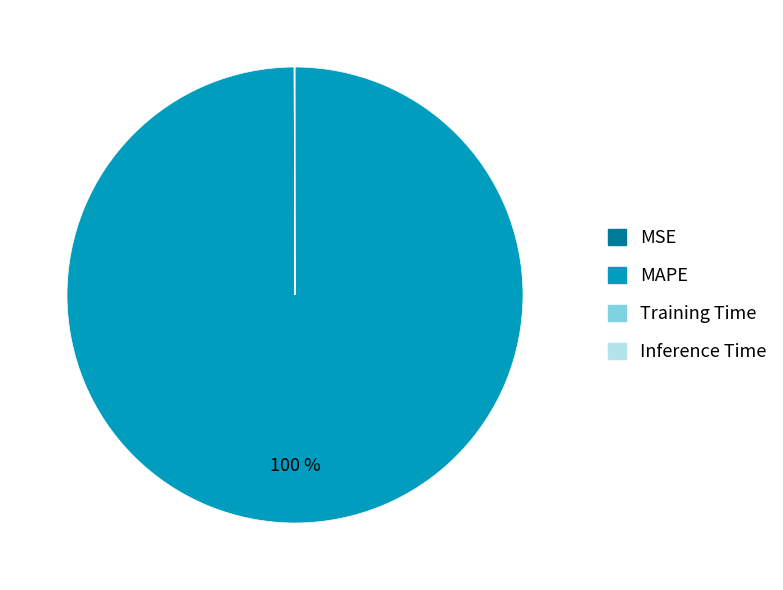

Is there any slice that represents more than half of the pie?

Yes